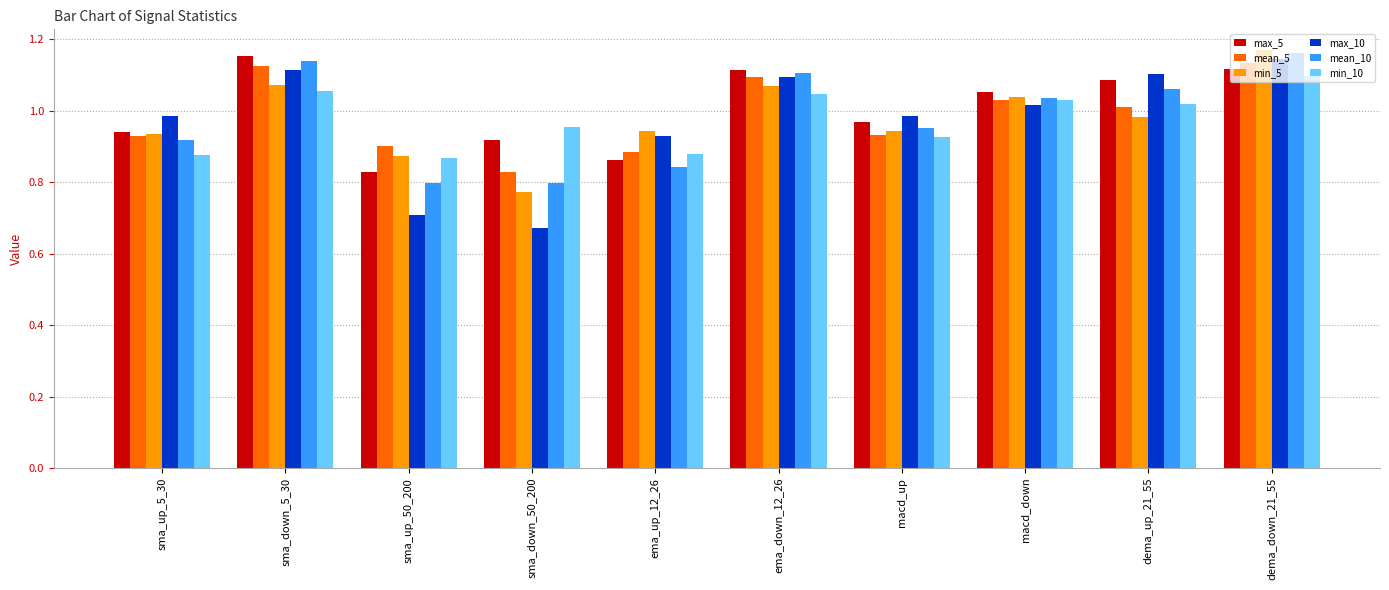

What is the difference between the maximum and minimum values in the mean_5 series?

0.3